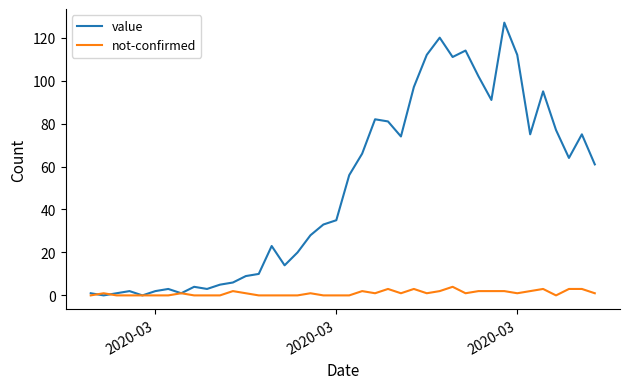

What is the maximum value shown in the chart?

127